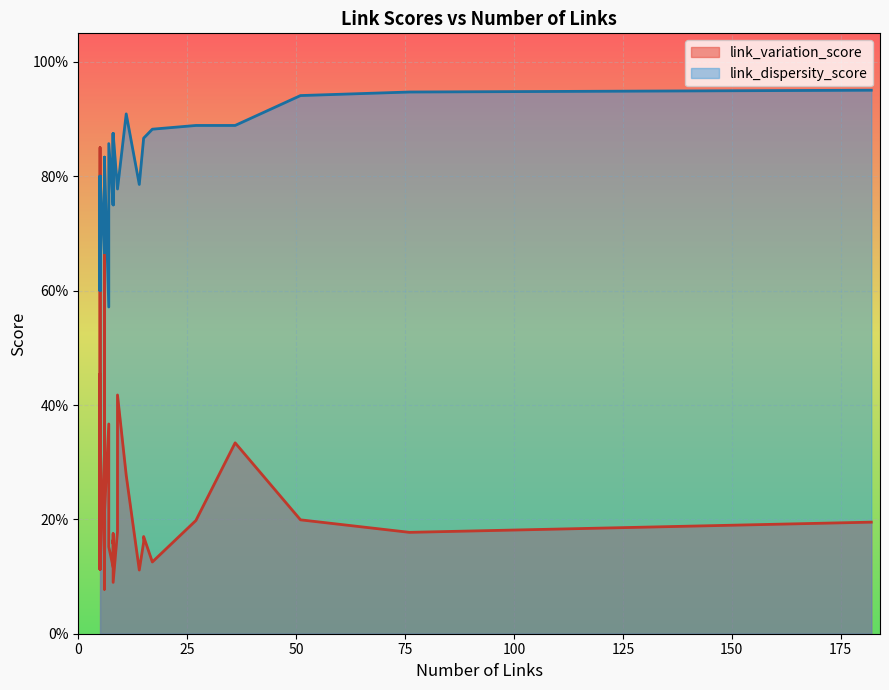

Does the chart display data point markers on the line(s)?

No